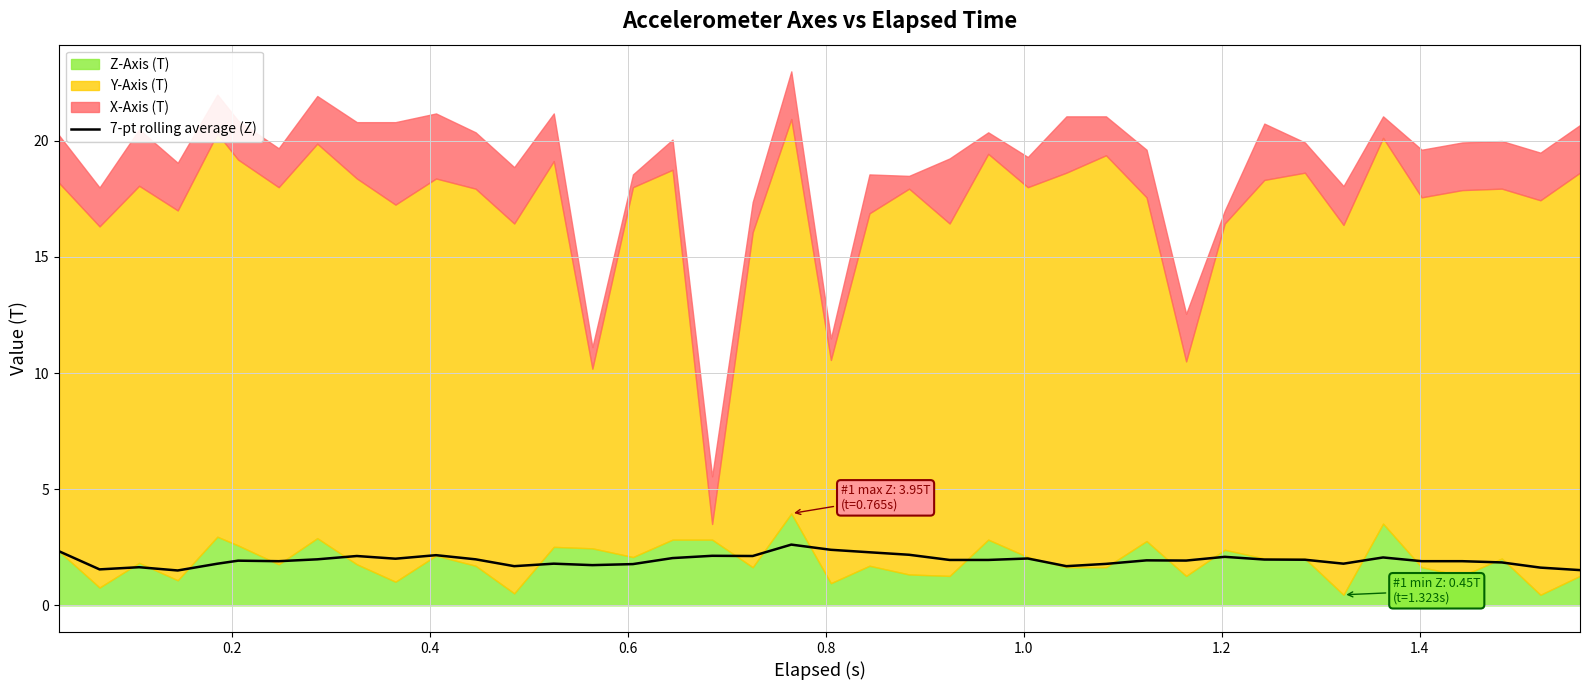

How many lines are shown in the chart?

1